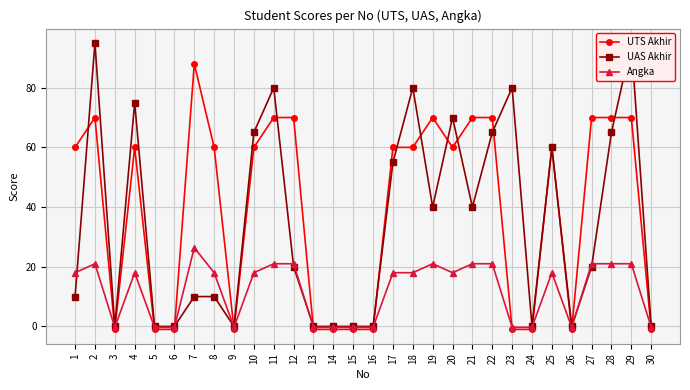

Which series has the largest range (max minus min)?

UAS Akhir